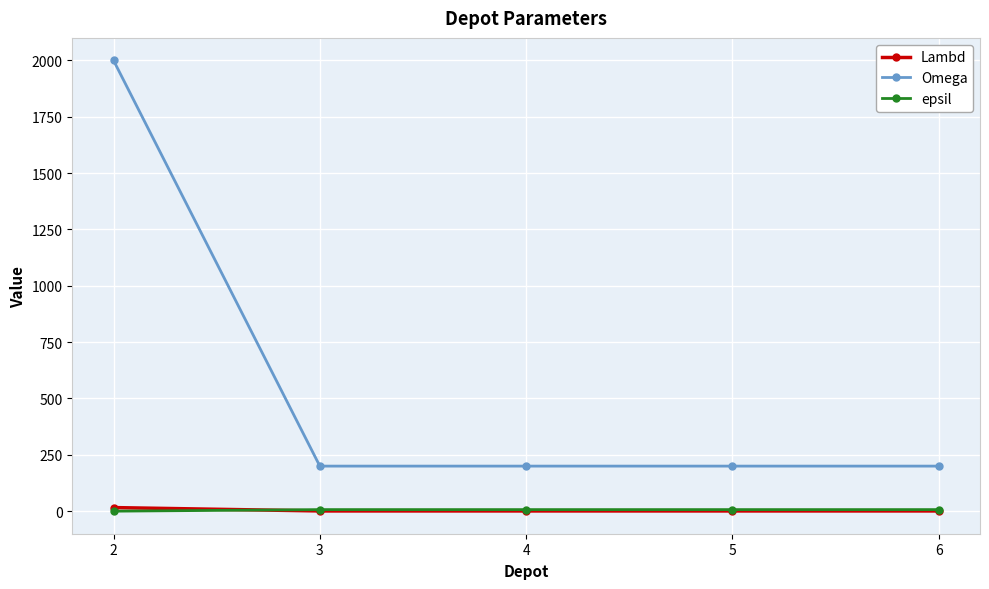

What is the difference between the maximum and minimum values in the epsil series?

7